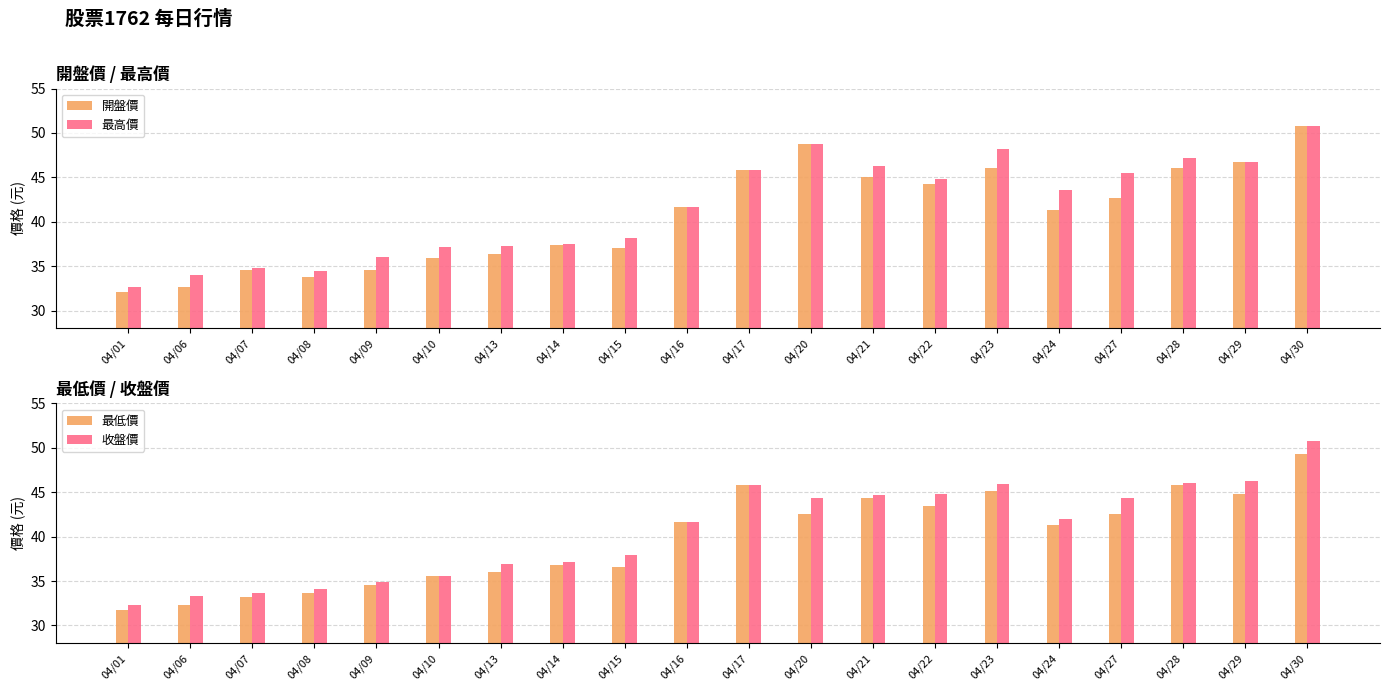

What is the value of the 最高價 bar at the 16th from the left?

43.6